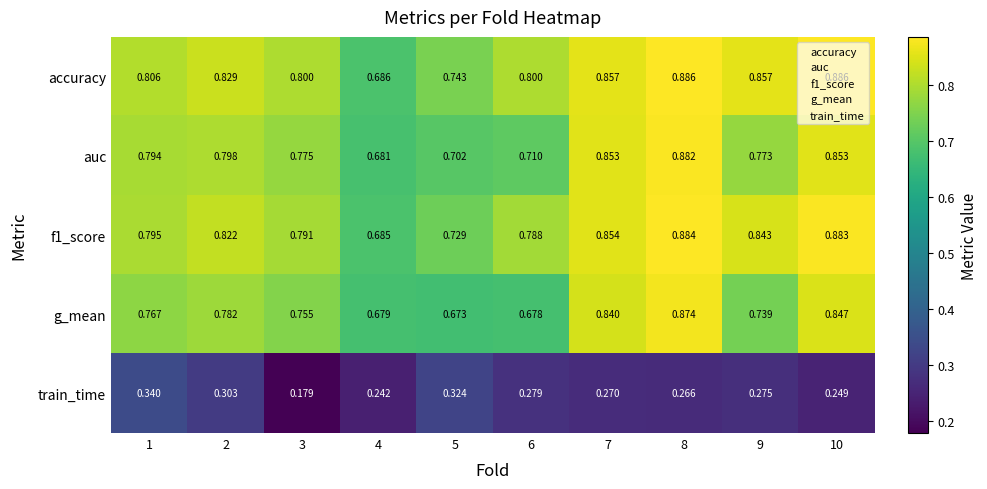

List the labels in order of accuracy value, smallest first.

1, 2, 3, 4, 5, 6, 7, 8, 9, 10